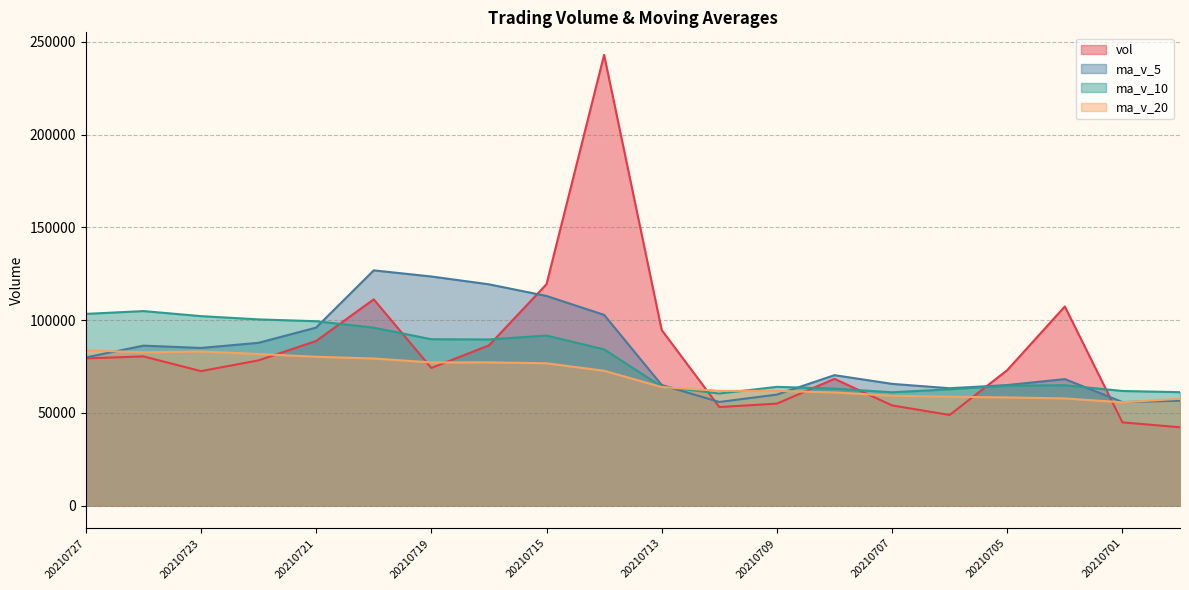

At which label is ma_v_10 closest to 82674?

20210714